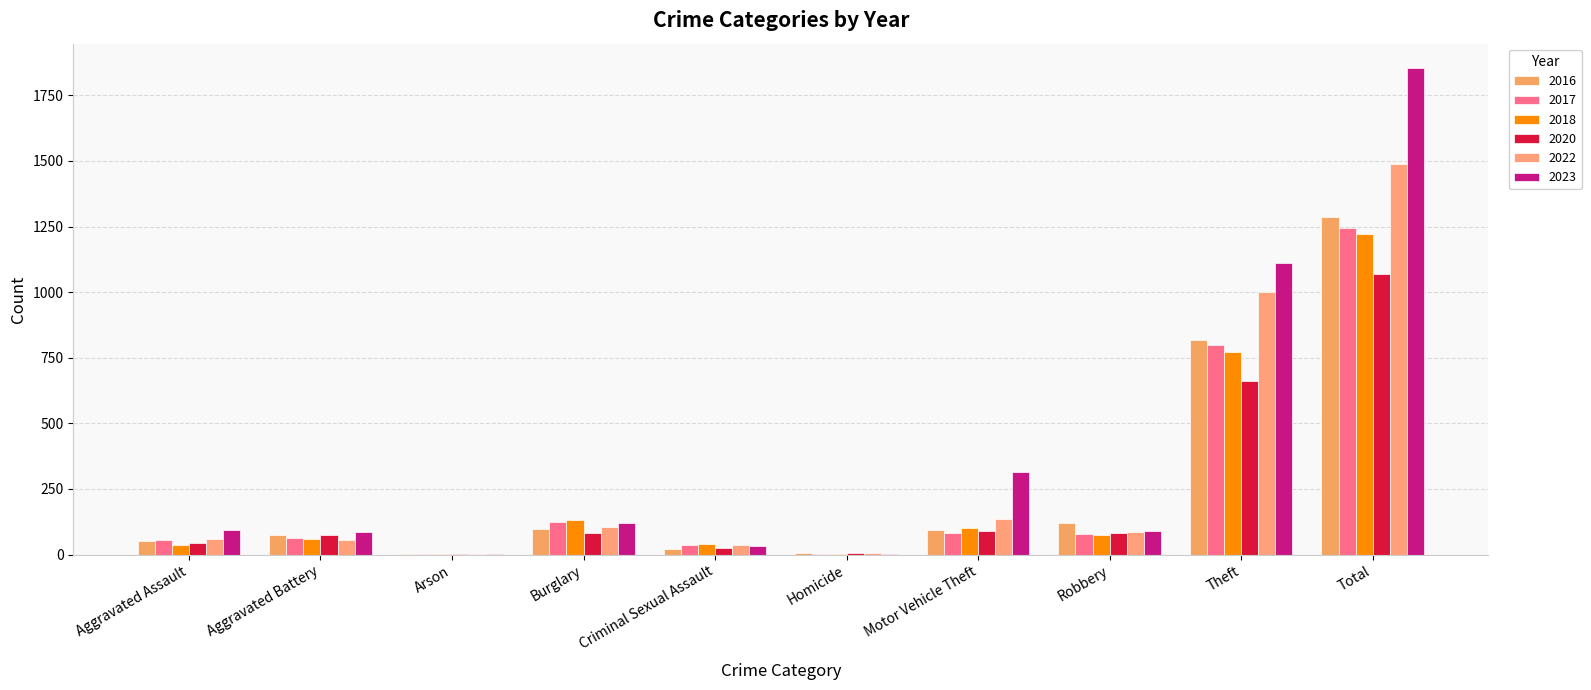

At which category is the sum across all series the highest?

Total